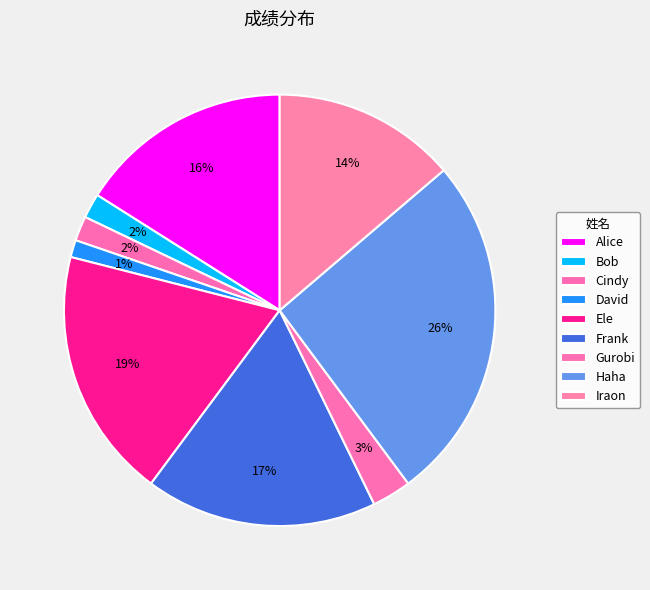

How many slices are in this pie chart?

9